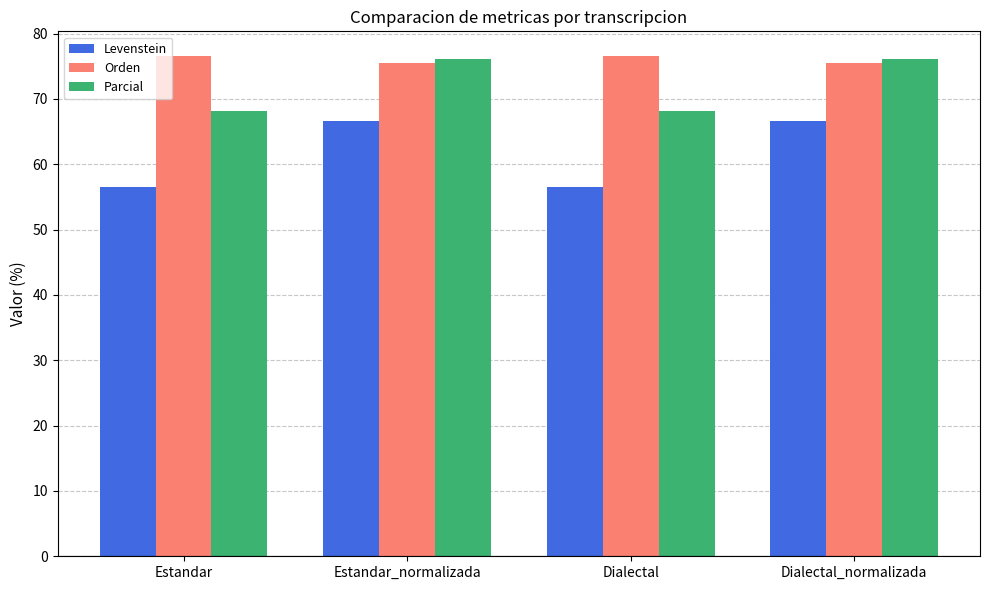

The Parcial series shows 76.1 at Dialectal_normalizada. True or false?

True